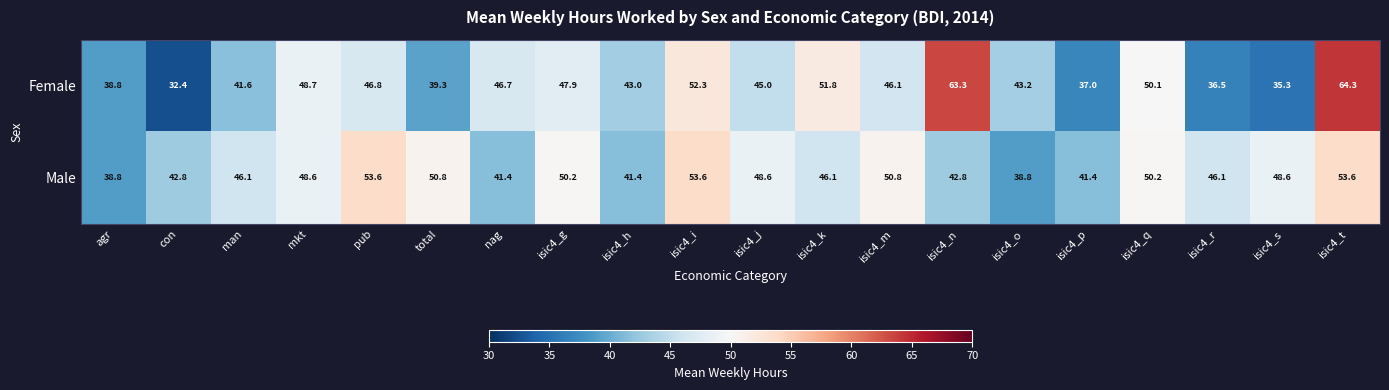

What is the sum of the Male values at isic4_h and isic4_i?

95.0